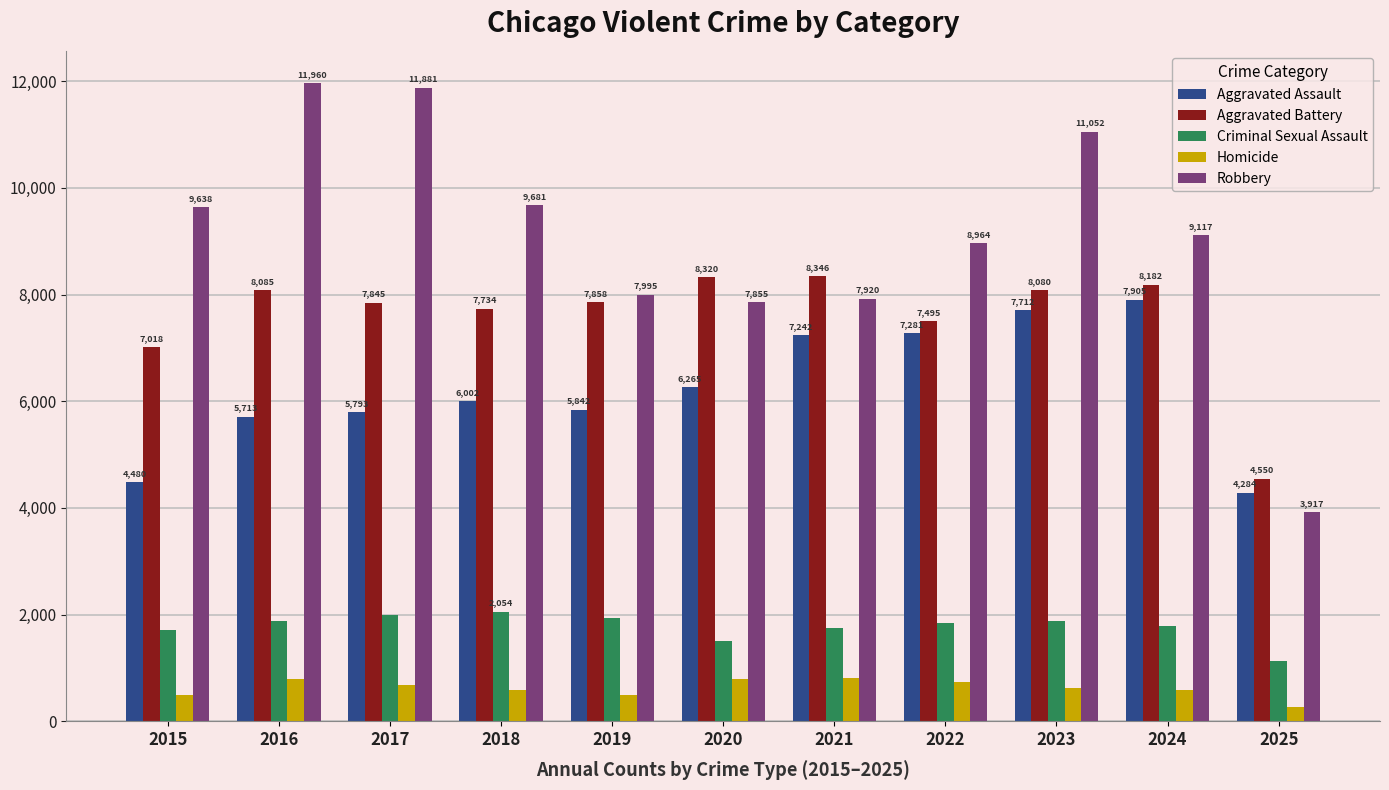

What is the difference between the highest and lowest values at 2018?

9093